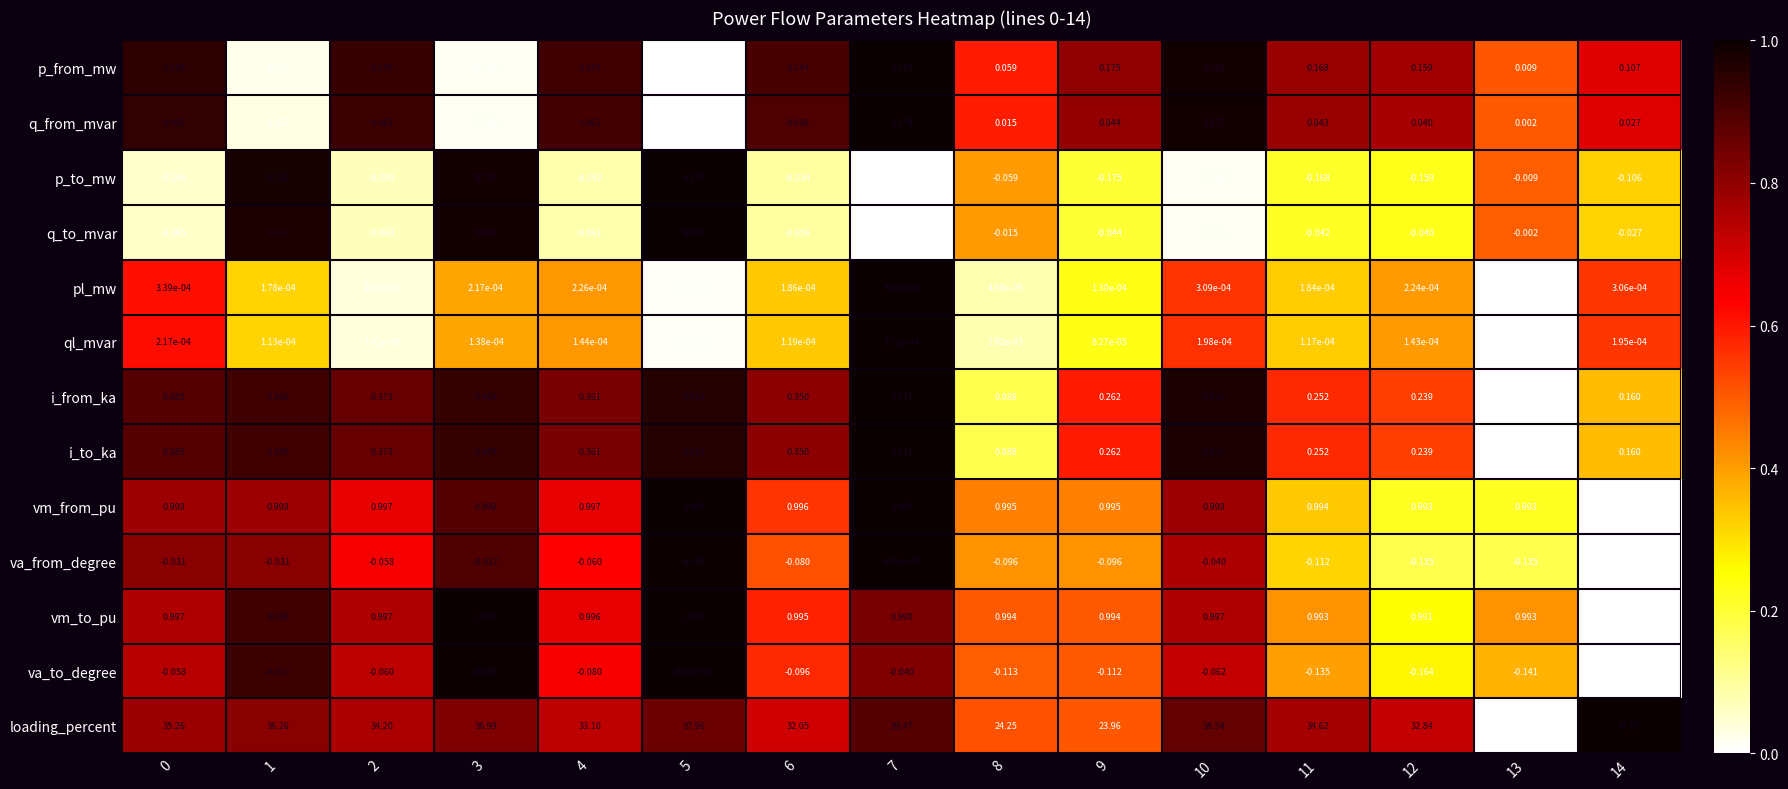

Is the value of ql_mvar at 3 greater than the value of q_to_mvar at 5?

No